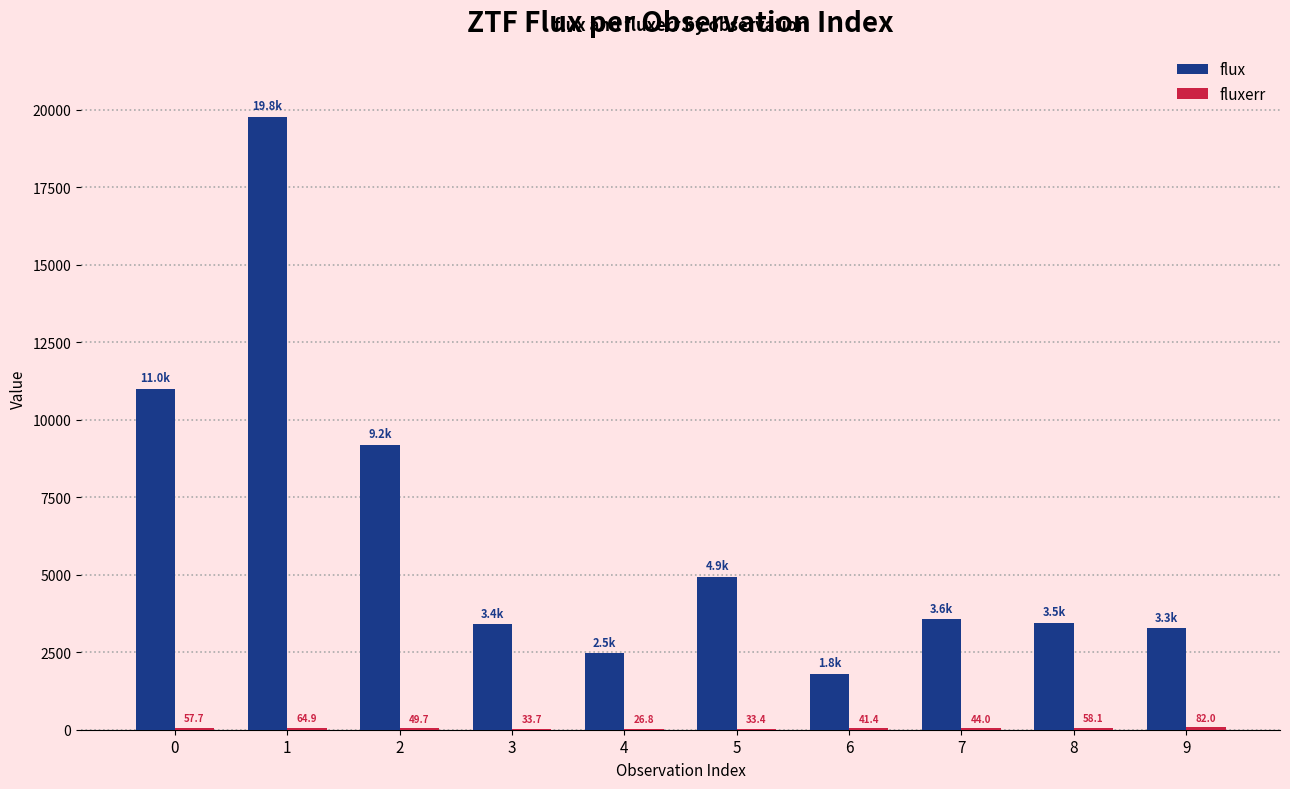

Is it true that flux equals 3396.0 at 3?

True